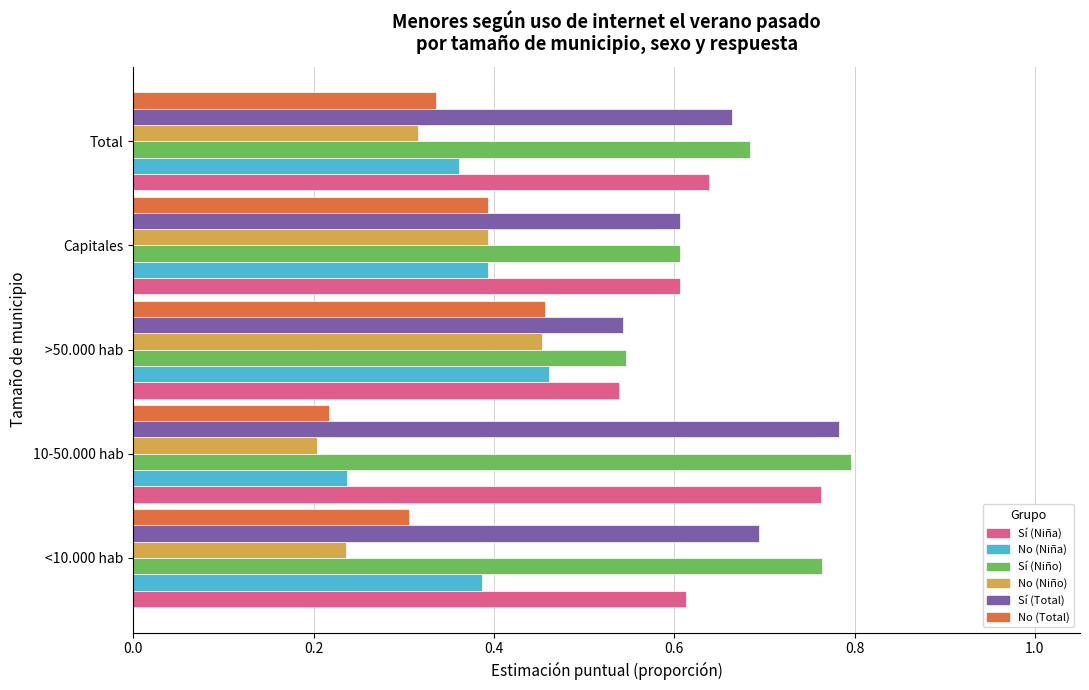

Where is Sí (Niño) nearest to the value 0?

>50.000 hab